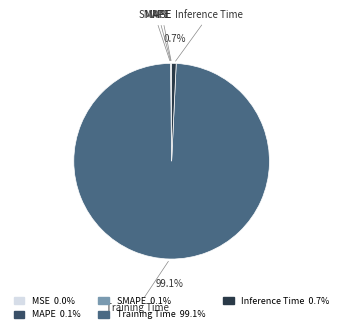

What percentage is NOT represented by Inference Time?

99.3%